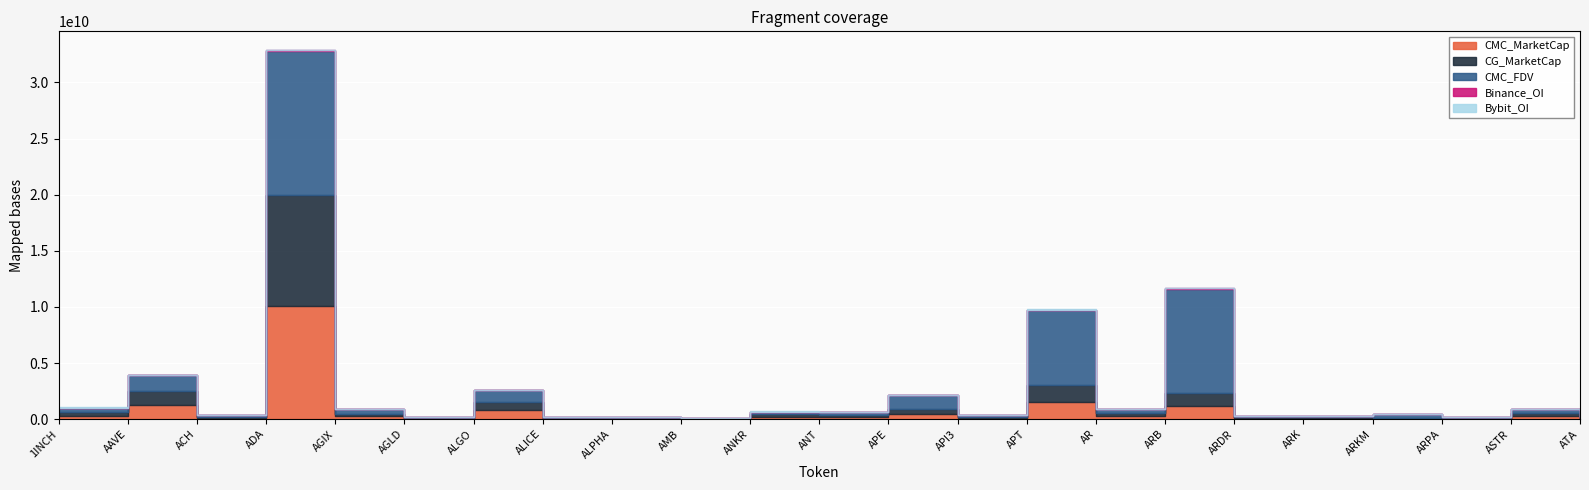

How many intersections are there between CG_MarketCap and CMC_FDV?

2